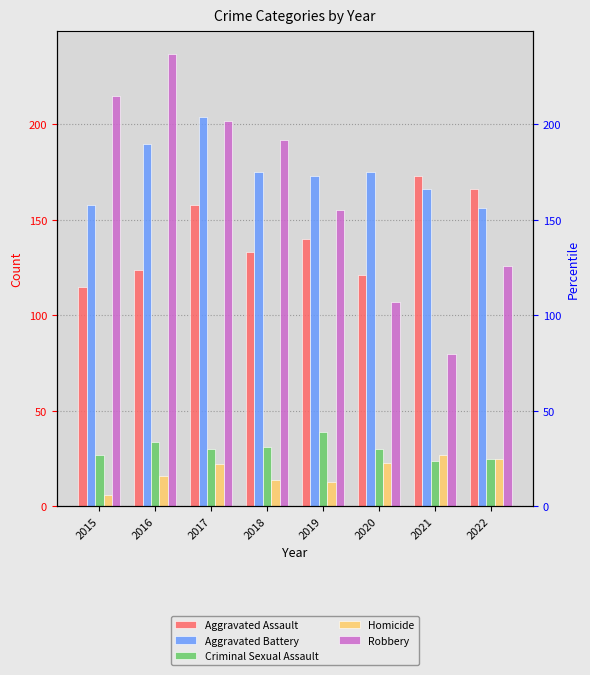

Read the Aggravated Assault value at 2021, to the nearest 10.

170